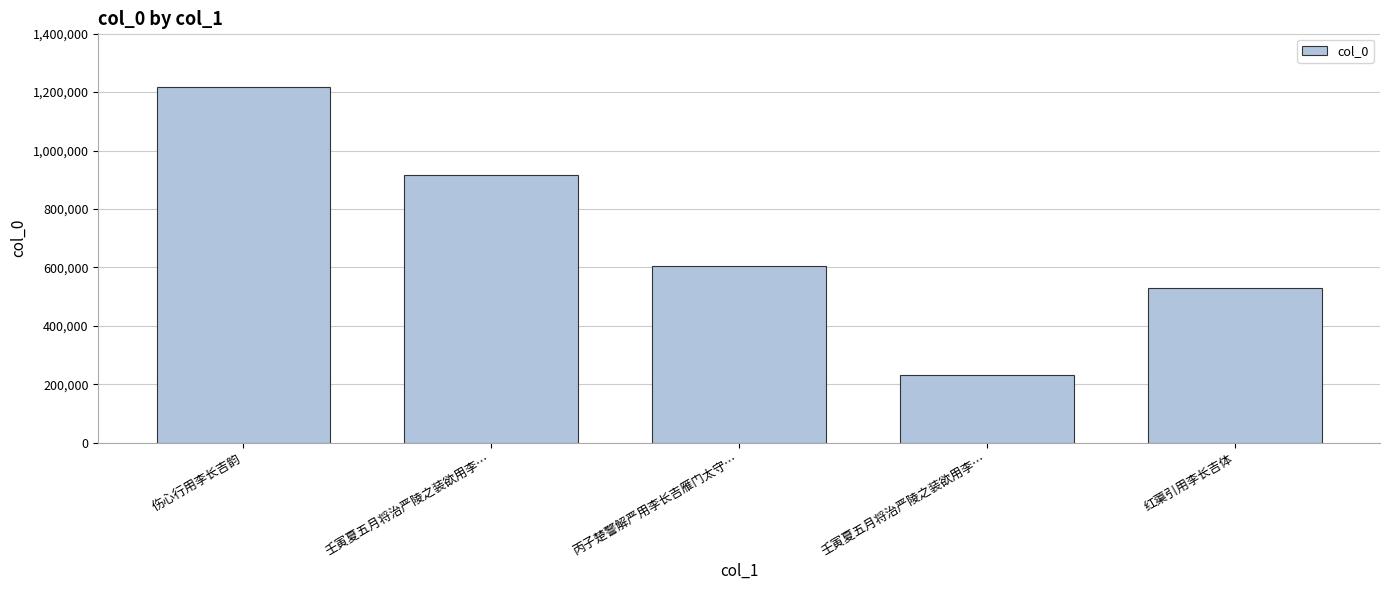

Which category has the highest value across all series?

伤心行用李长吉韵